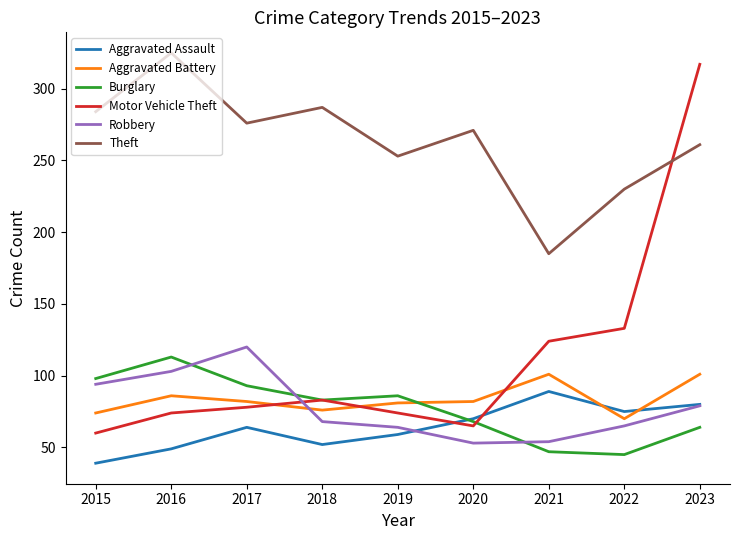

What value does the Aggravated Battery series have at 2016, to the nearest 5?

85